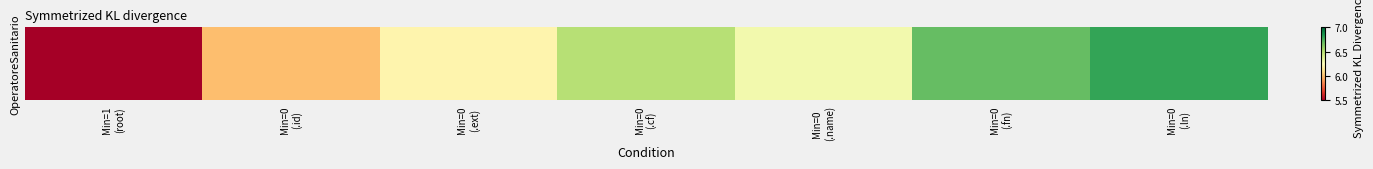

How many distinct data groups are displayed?

1